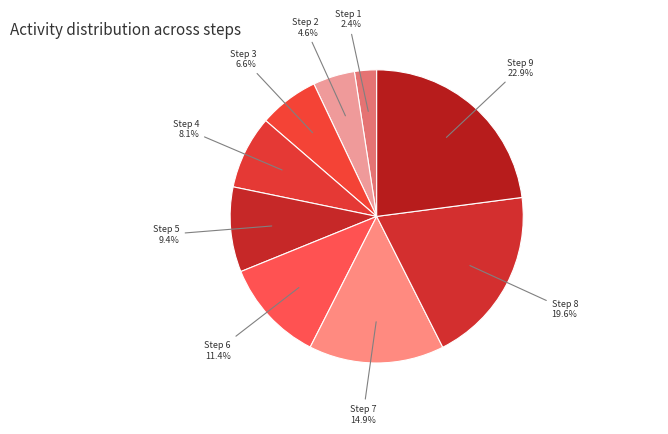

Is it true that Step 1 is 2% of the pie?

True